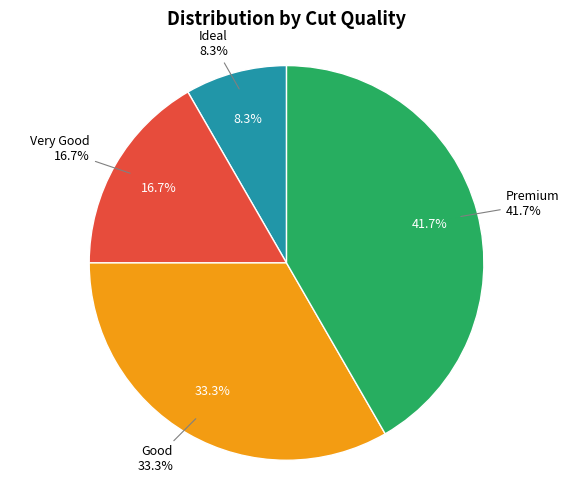

Rank the categories by value from lowest to highest.

Ideal, Very Good, Good, Premium